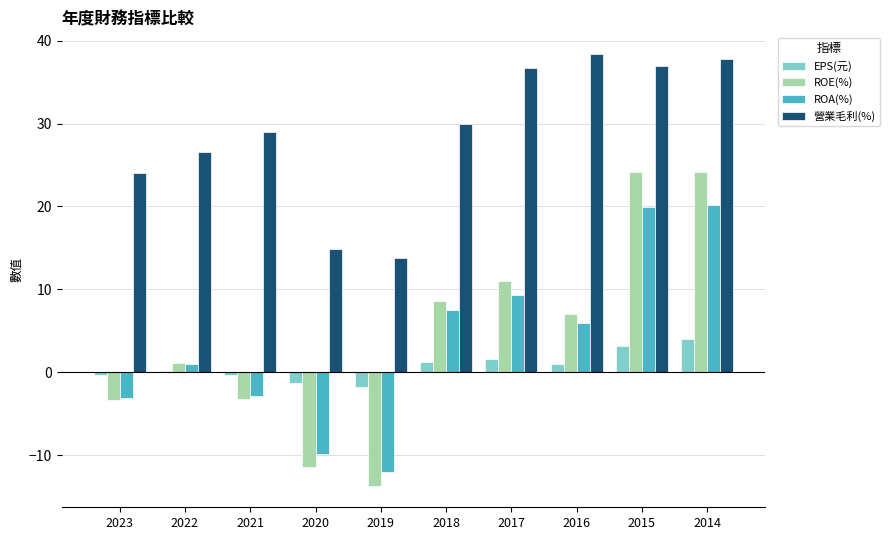

What is the approximate value of EPS(元) at 2016?

1.0